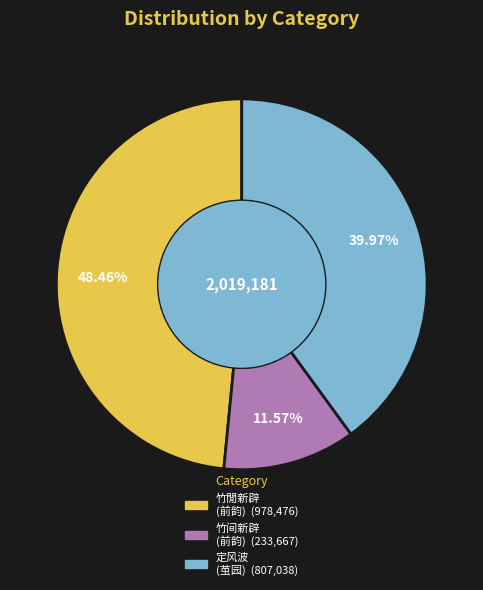

Is there a majority slice in this chart?

No